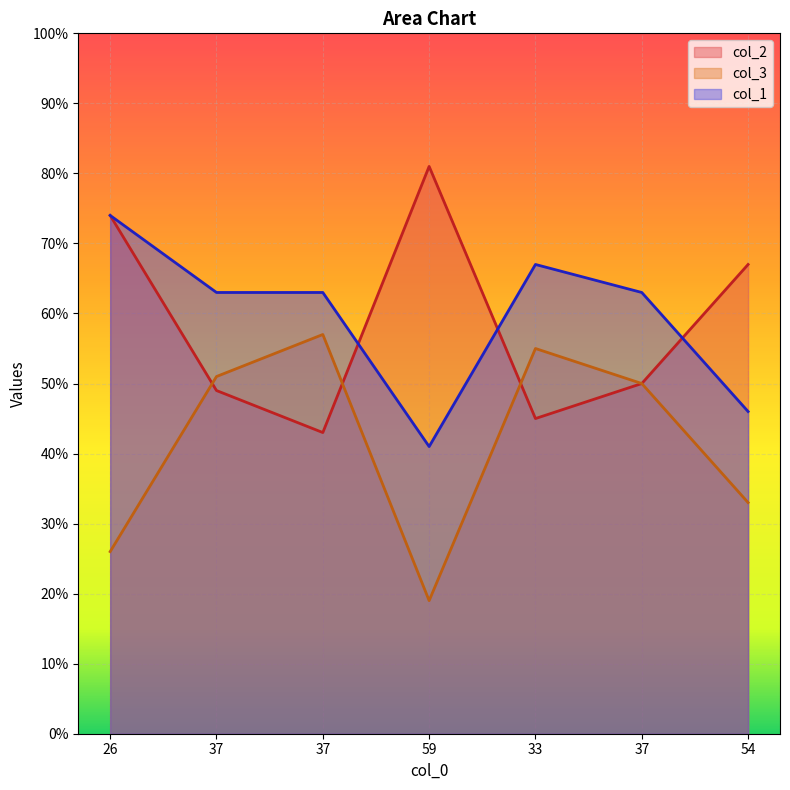

What are all the series names shown in the legend?

col_2, col_3, col_1